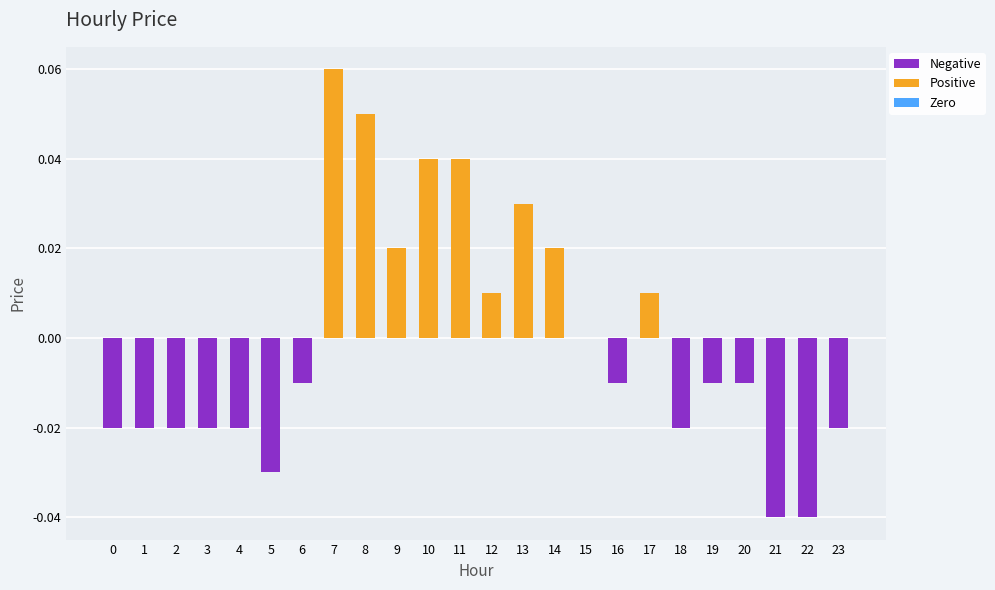

The value at 5 is -0.1. True or false?

False